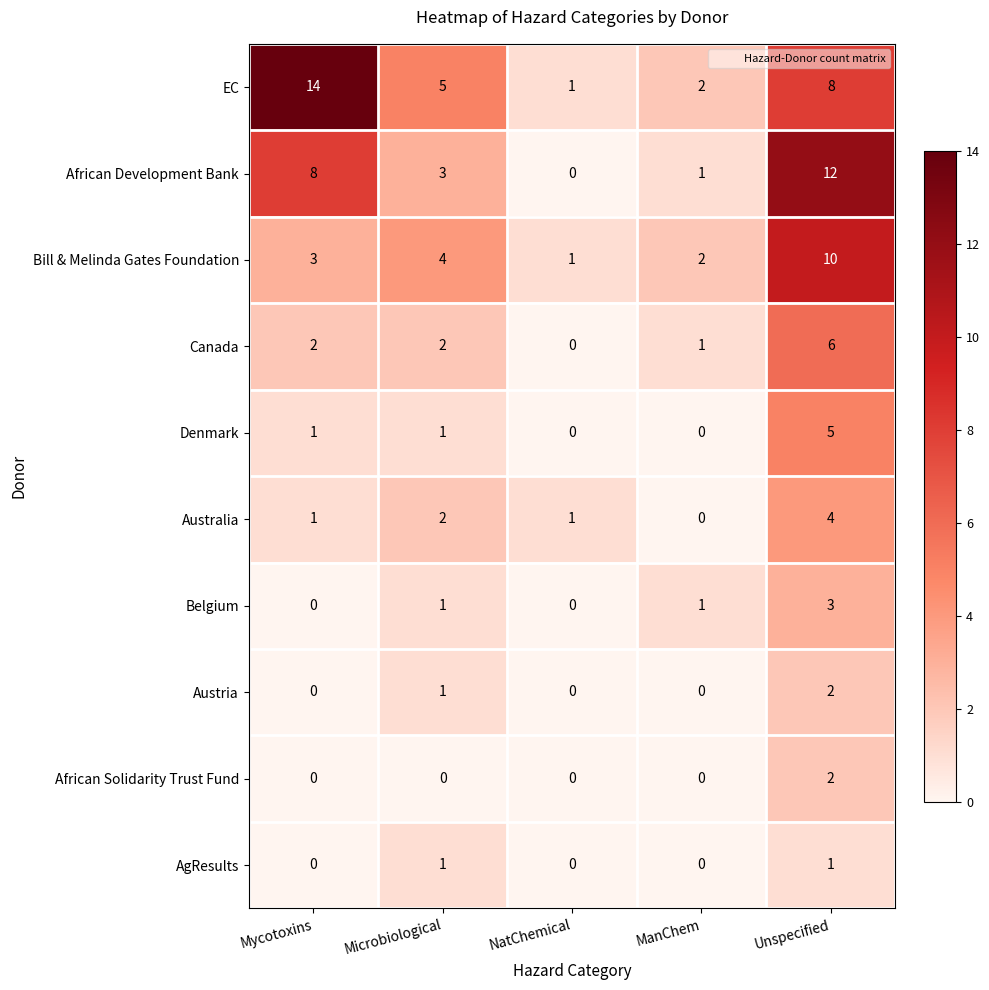

What is the difference between the Australia values at ManChem and Unspecified?

4